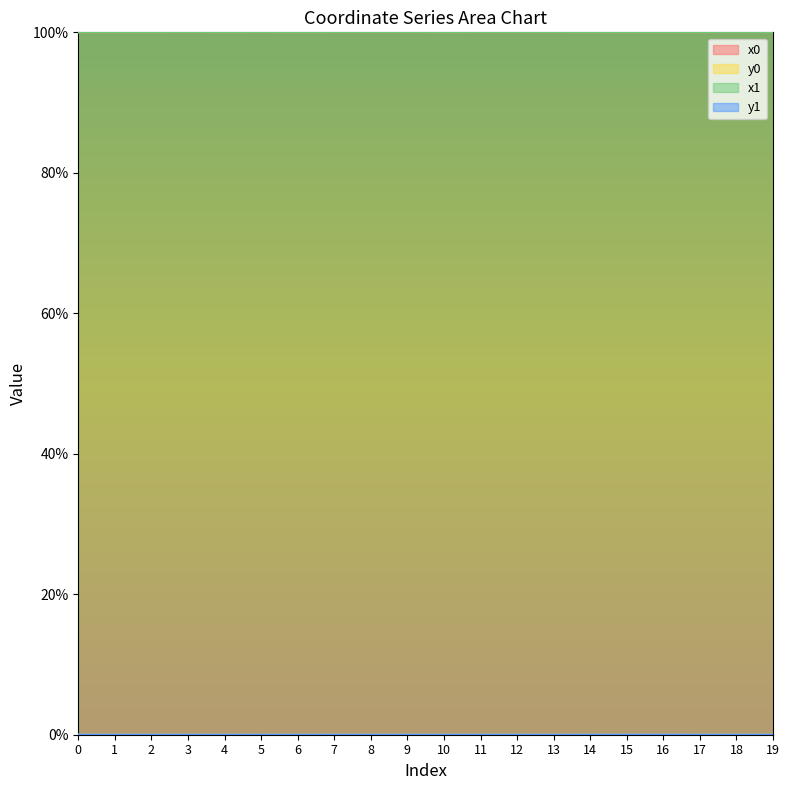

At how many categories does at least one series exceed 57?

20